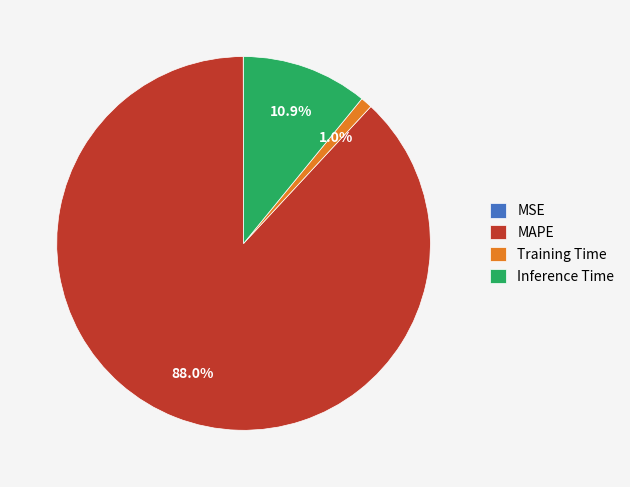

Which slice is the largest?

MAPE